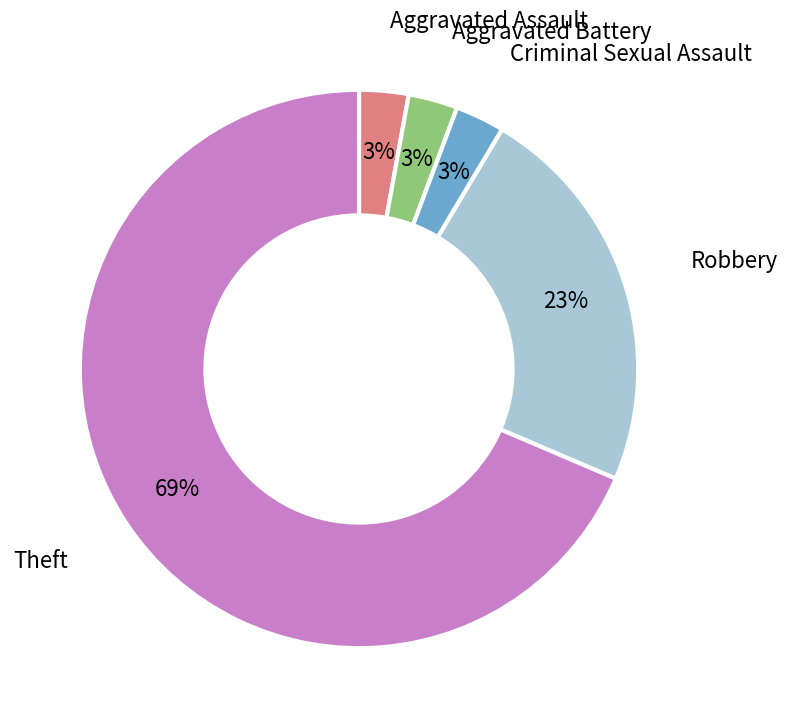

Is there a majority slice in this chart?

Yes